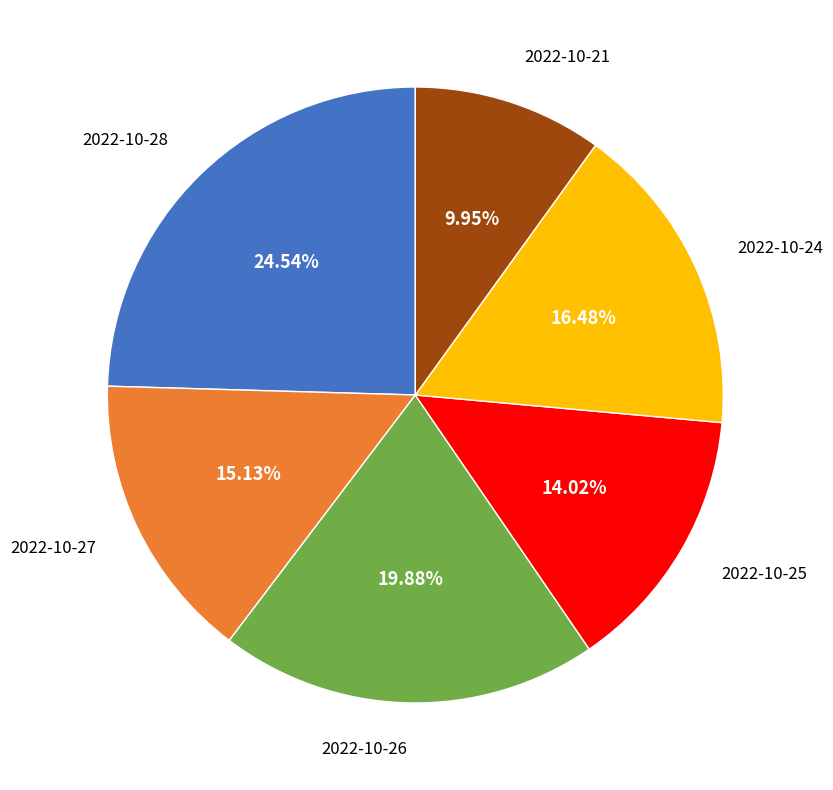

True or false: 2022-10-28 accounts for 11% of the total.

False